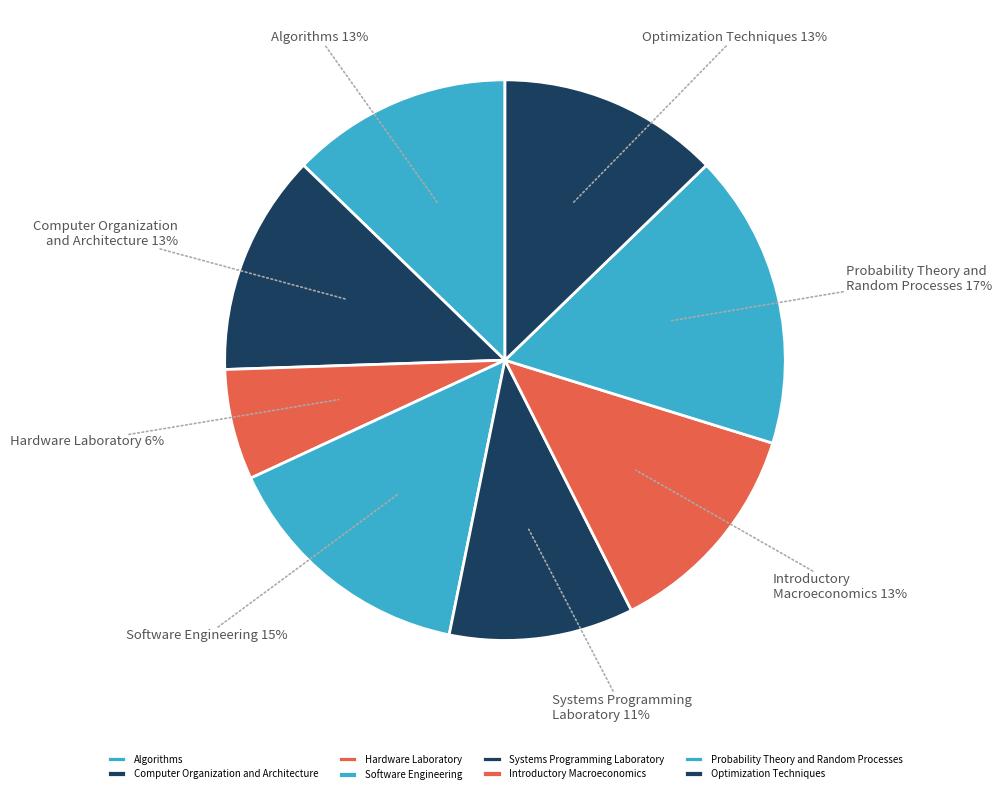

Which has a higher value, Systems Programming Laboratory or Optimization Techniques?

Optimization Techniques